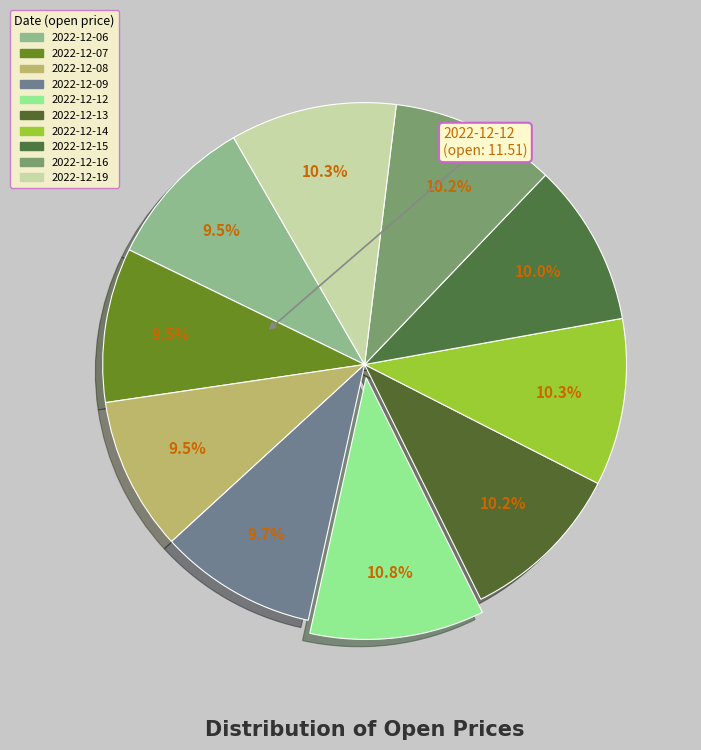

To the nearest percent, what percentage of the pie is 2022-12-19?

10%